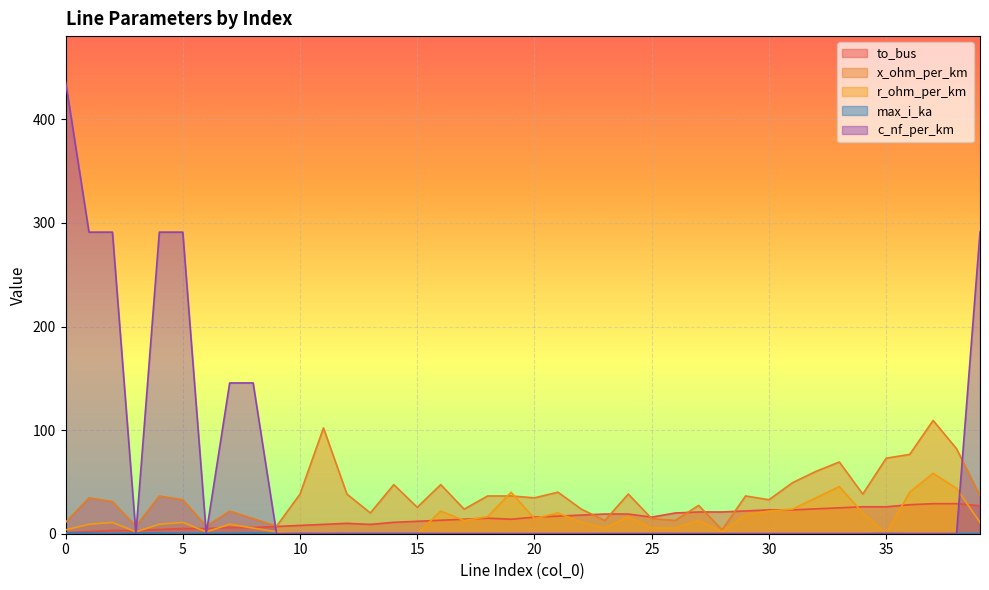

Which series has the largest range (max minus min)?

c_nf_per_km